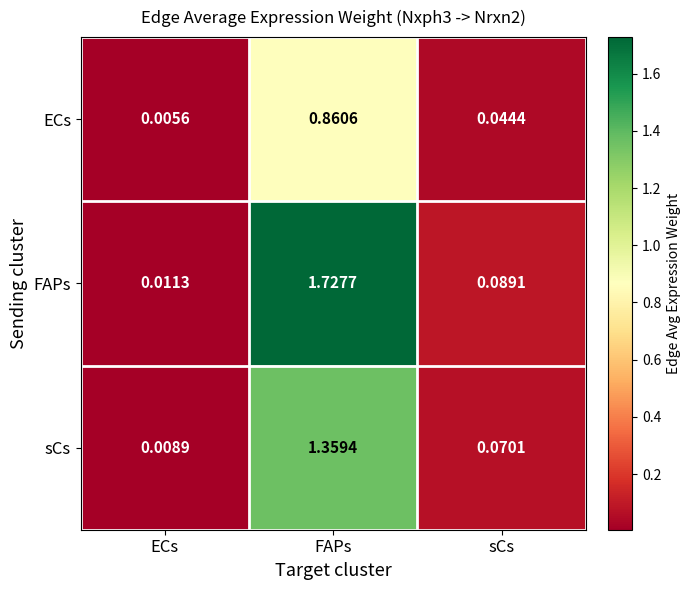

Count the number of categories in the chart.

3